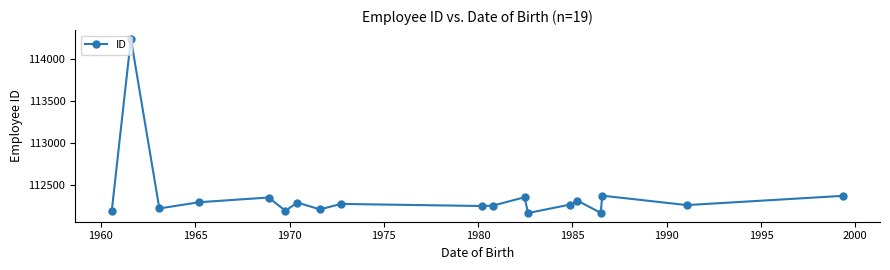

What is the difference between the maximum and minimum values?

2068